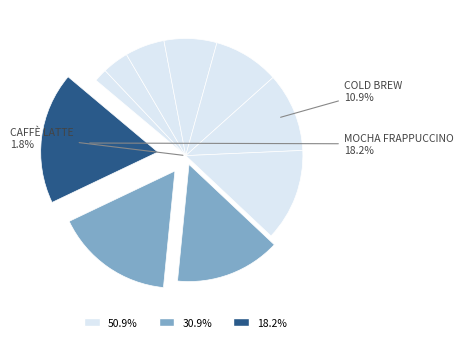

To the nearest percent, what is the difference between the Caffè Mocha and Cappuccino slice percentages?

2%